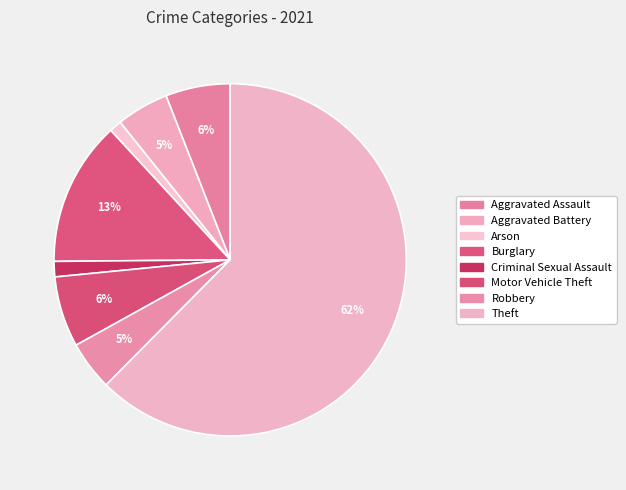

Rank the categories by value from highest to lowest.

Theft, Burglary, Motor Vehicle Theft, Aggravated Assault, Aggravated Battery, Robbery, Criminal Sexual Assault, Arson